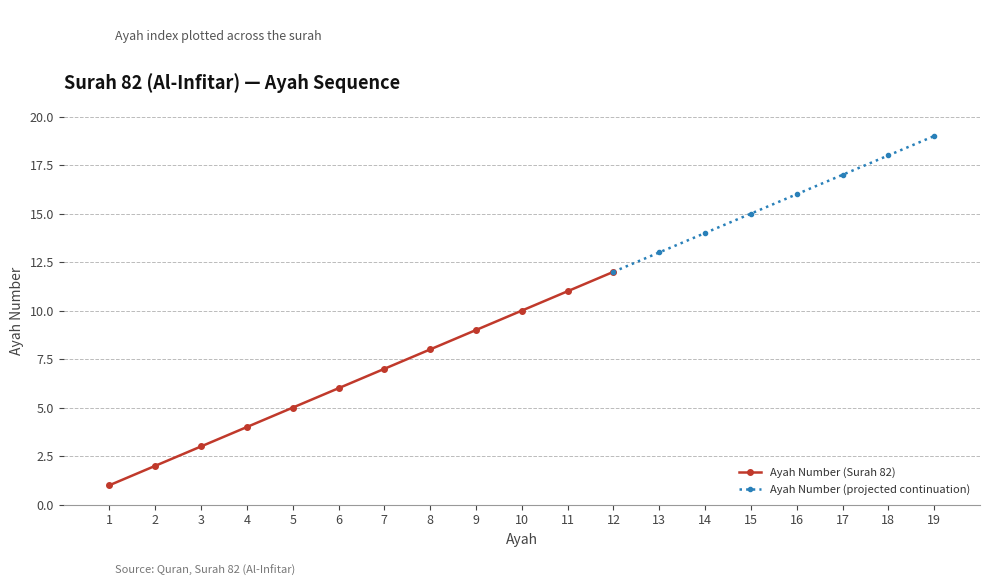

What is the difference between the values at 8 and 16?

8